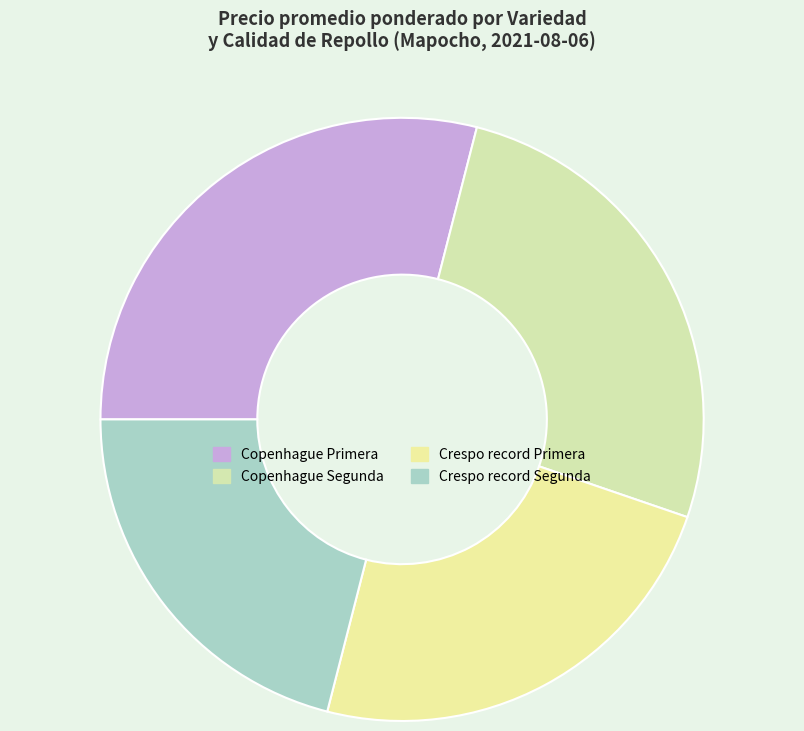

How many segments does this pie chart have?

4